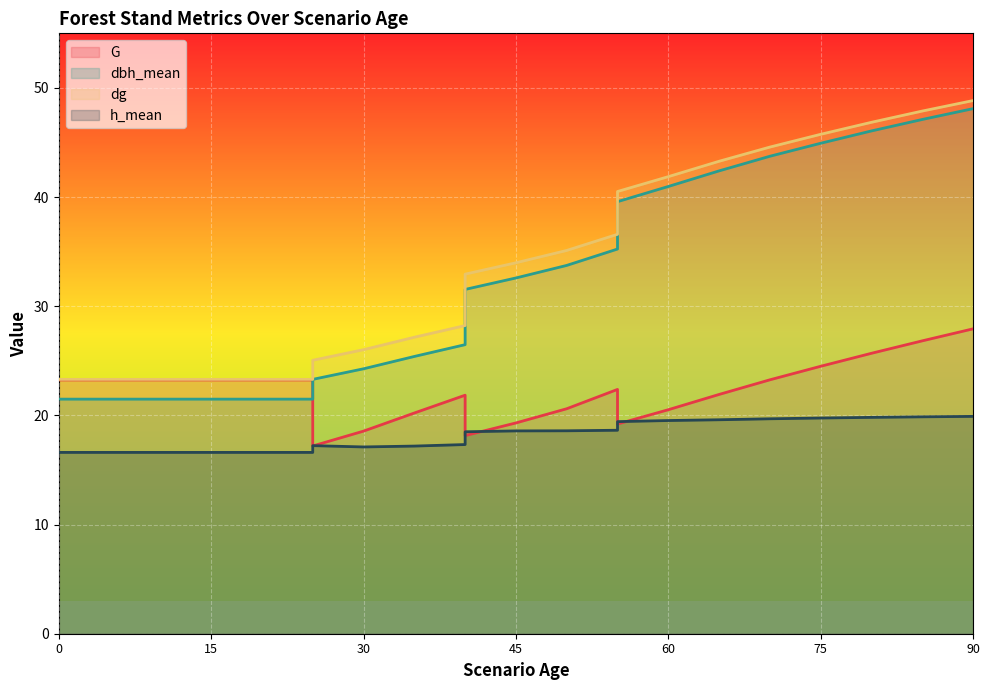

What are all the series names shown in the legend?

G, dbh_mean, dg, h_mean